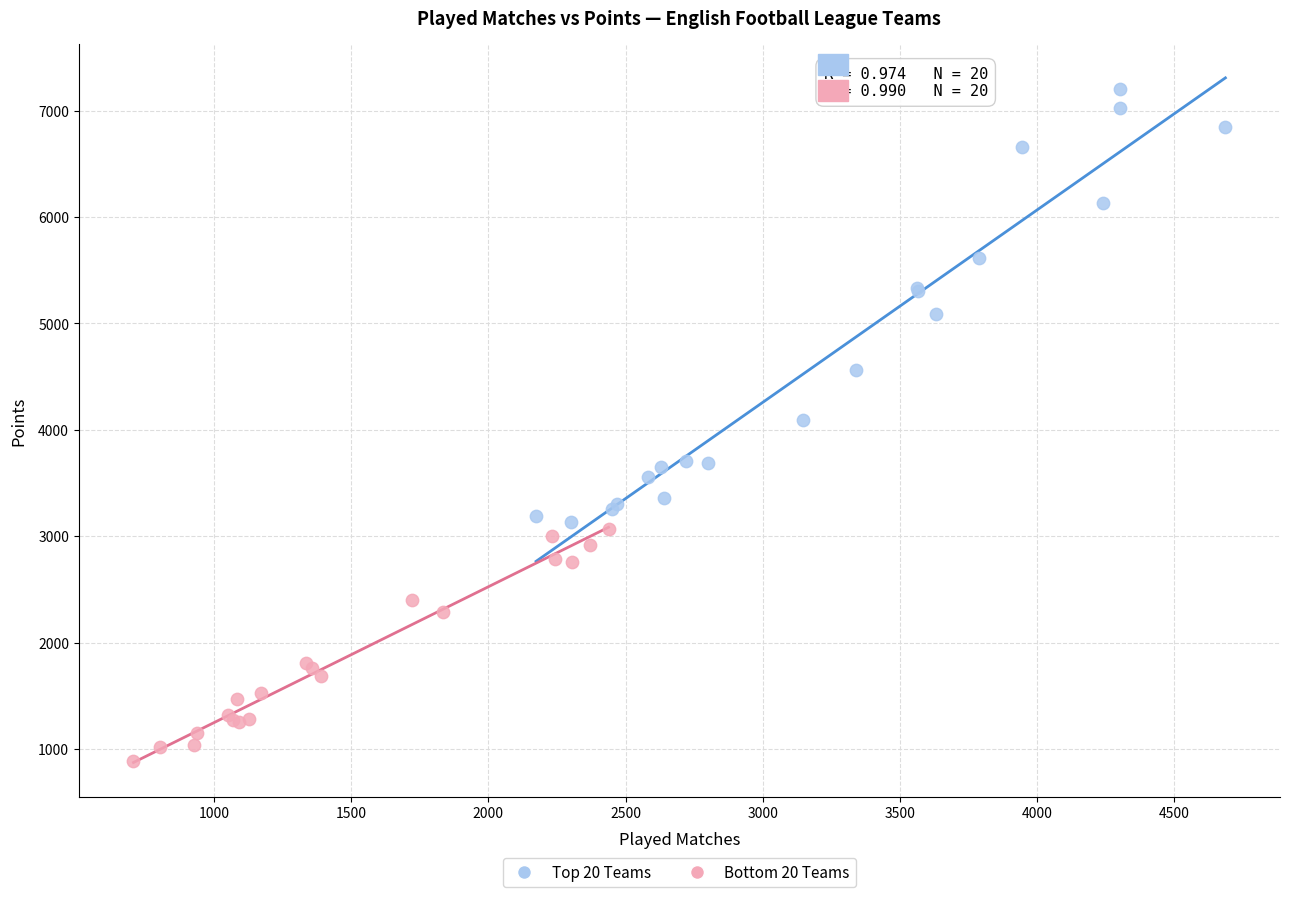

Which series contains the highest Y value?

Top 20 Teams